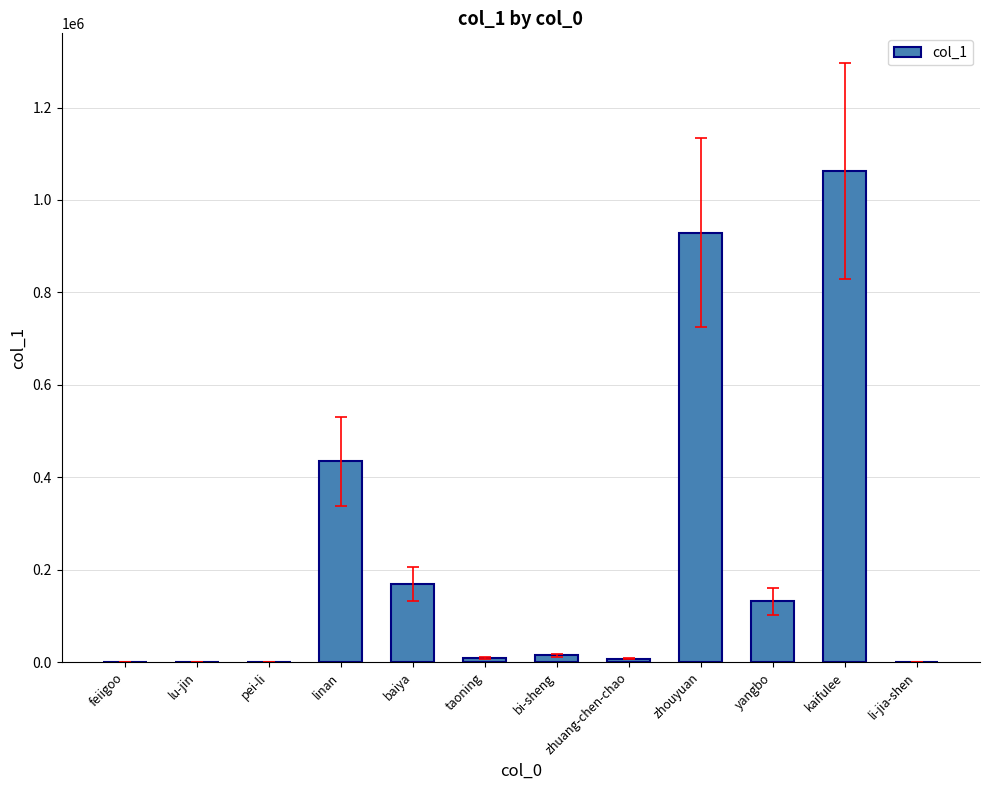

The chart shows a value of 1062139 at kaifulee. True or false?

True